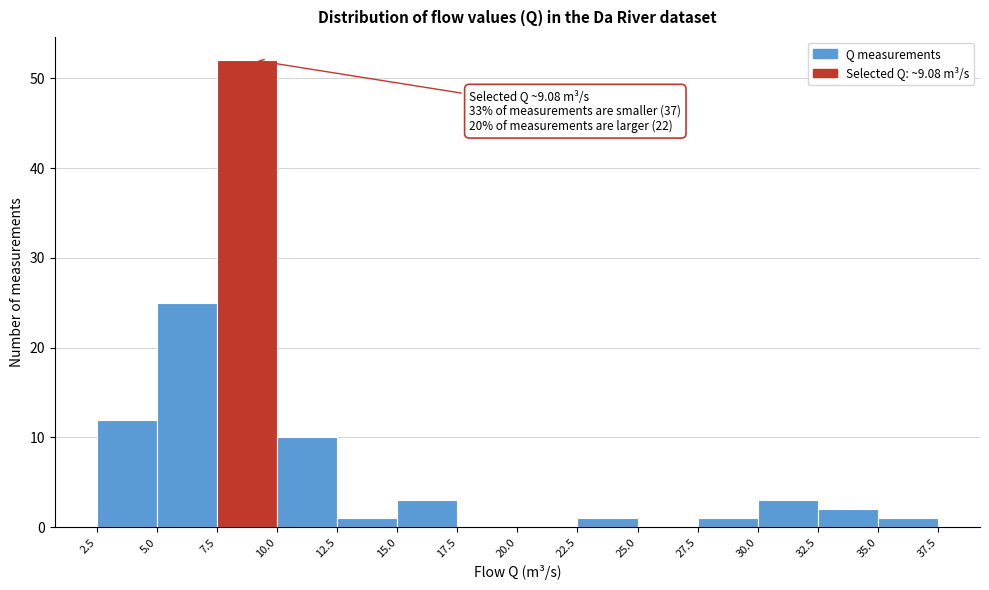

Which range on the x-axis has the tallest bar?

7.5 to 10.0